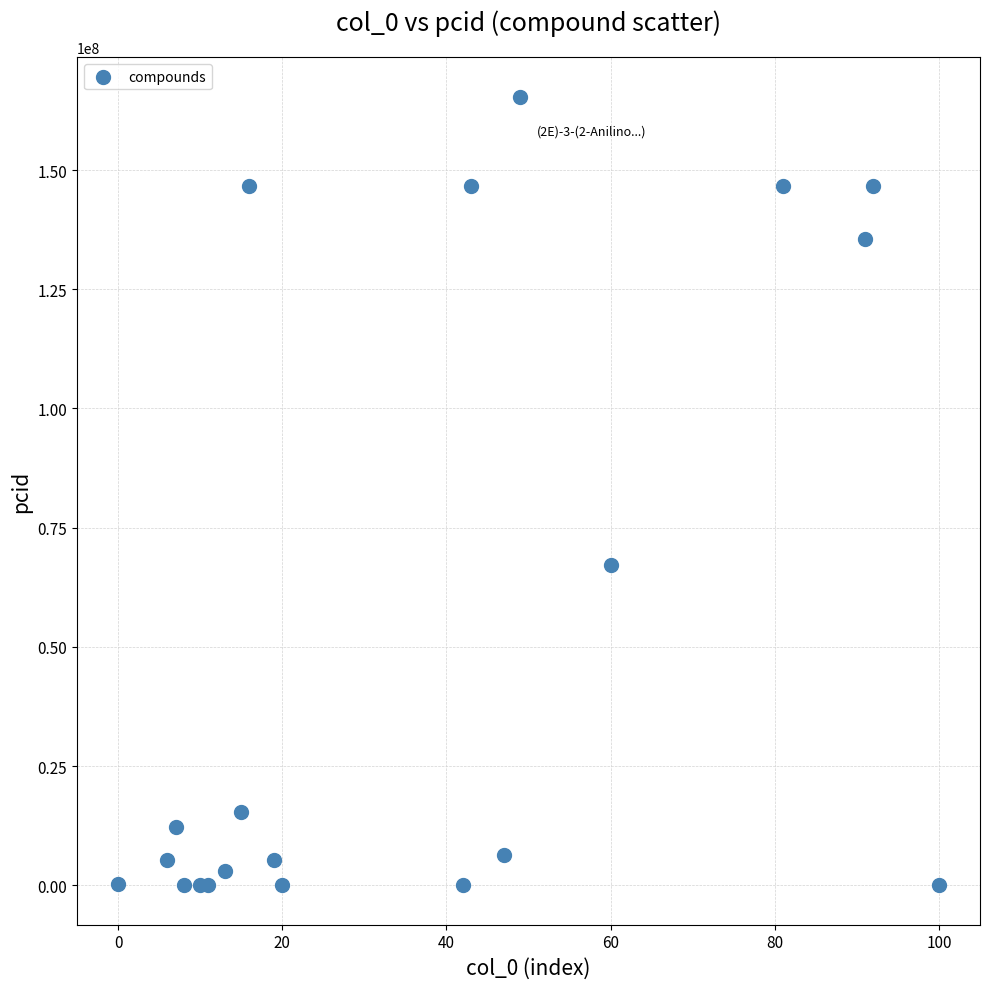

What Y value in the scatter plot is closest to 82686497?

67096018